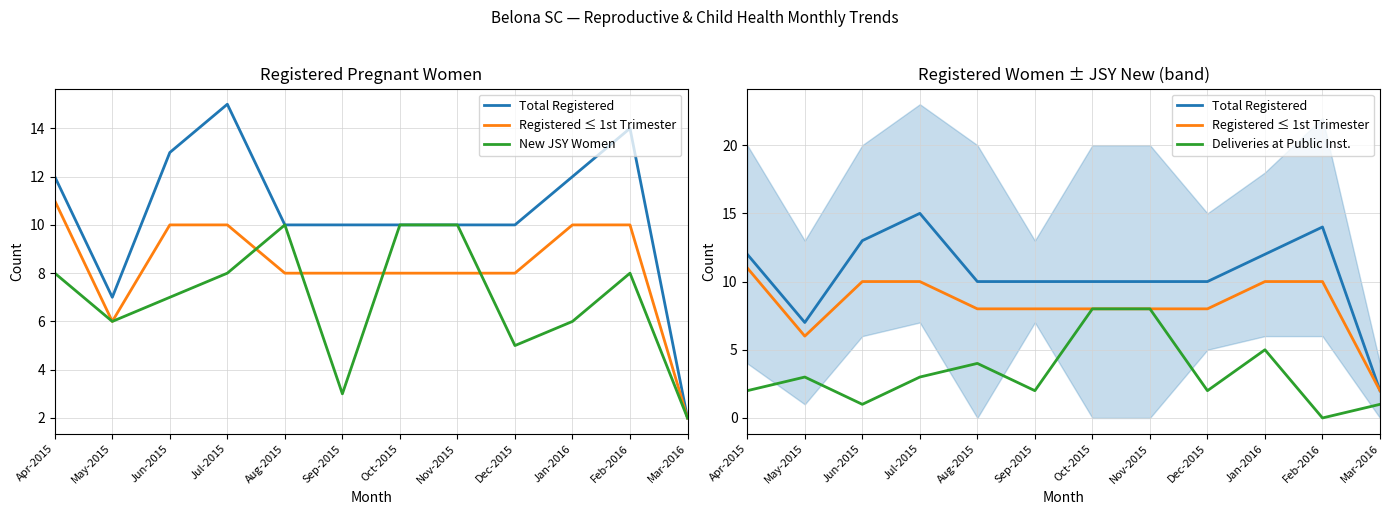

How many categories are shown in the chart?

12